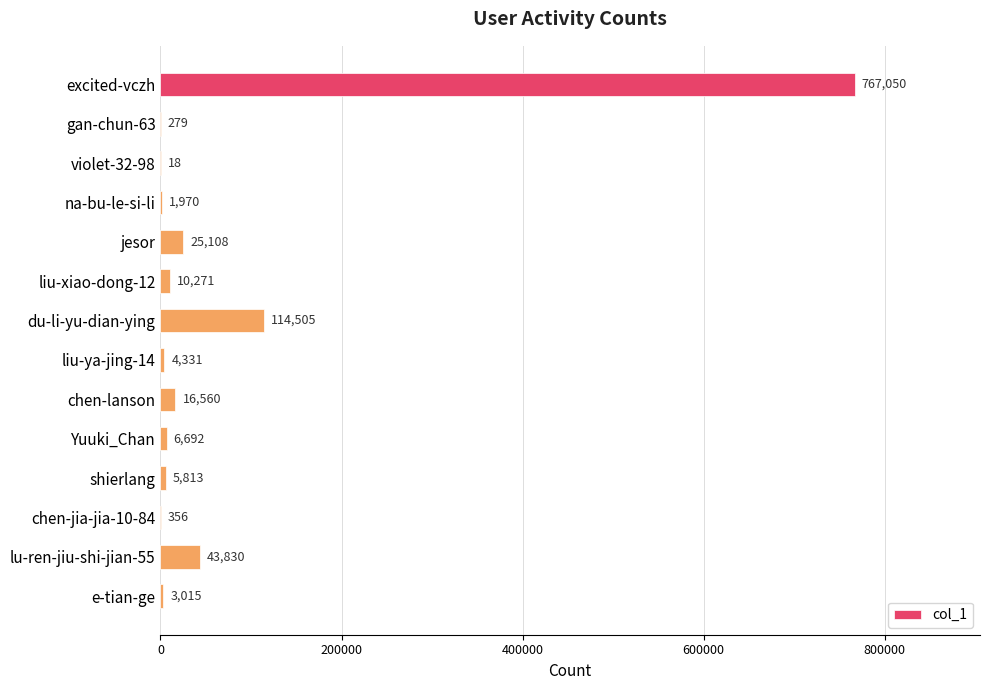

Reading top to bottom, transcribe all the data shown in this chart.

excited-vczh=767050	gan-chun-63=279	violet-32-98=18	na-bu-le-si-li=1970	jesor=25108	liu-xiao-dong-12=10271	du-li-yu-dian-ying=114505	liu-ya-jing-14=4331	chen-lanson=16560	Yuuki_Chan=6692	shierlang=5813	chen-jia-jia-10-84=356	lu-ren-jiu-shi-jian-55=43830	e-tian-ge=3015